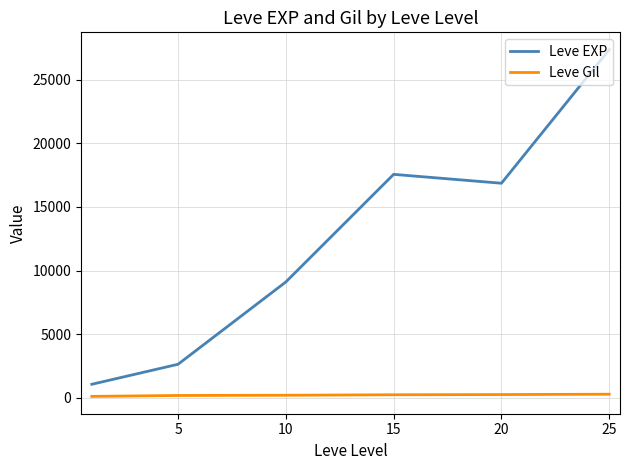

What is the difference between the maximum and minimum values in the Leve EXP series?

26297.5